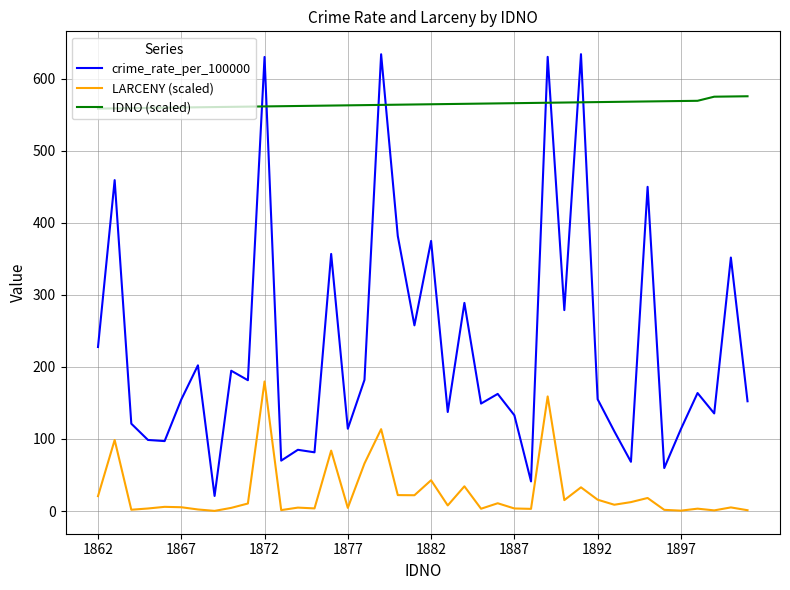

Which series has the widest spread of values?

crime_rate_per_100000